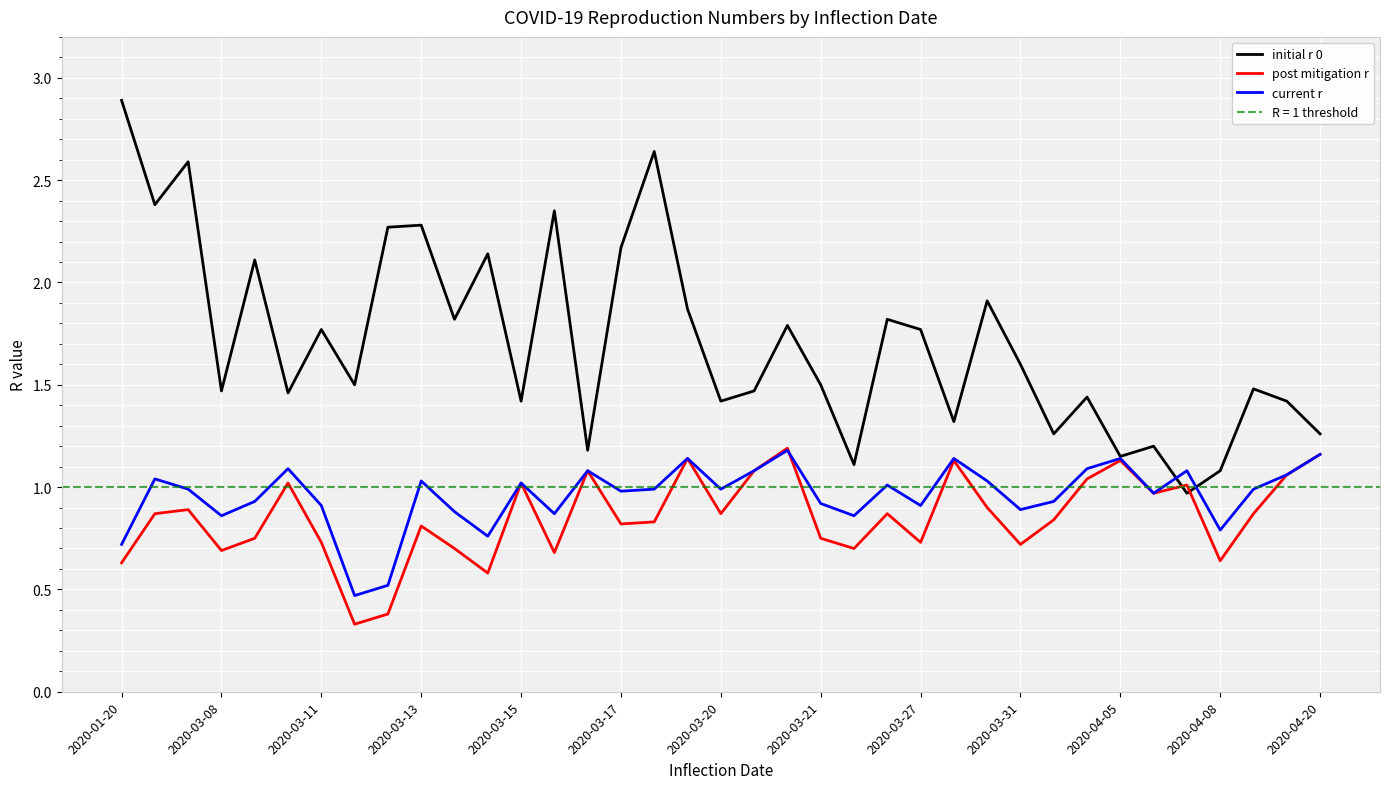

Is it true that current r equals 0.5 at 2020-03-11?

False